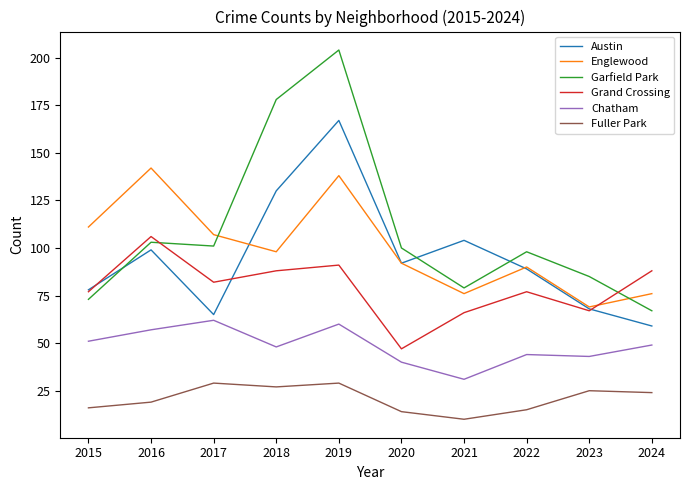

Where does the Fuller Park series first go above 24?

2017